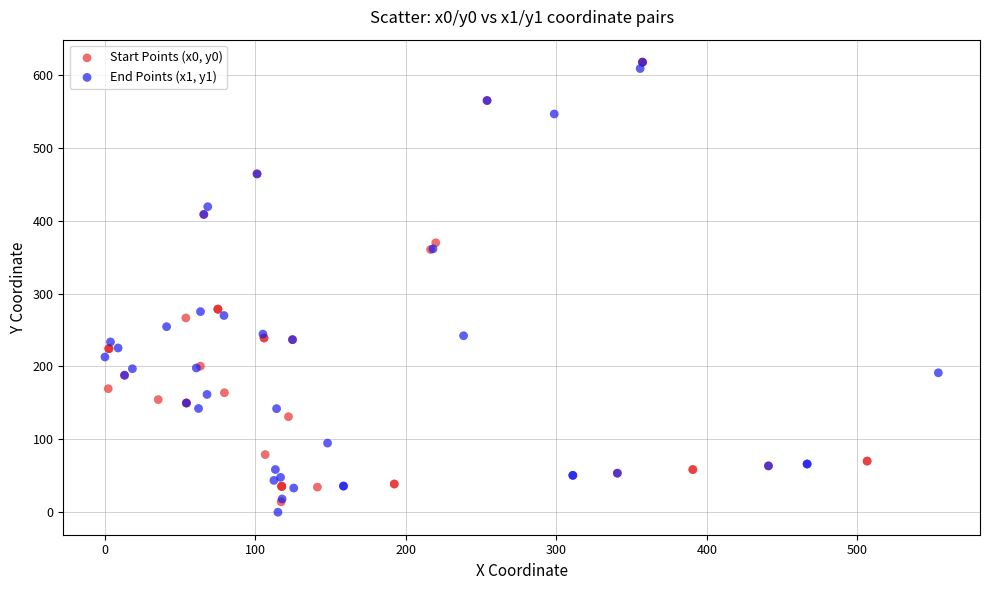

Which series contains the lowest Y value?

End Points (x1, y1)